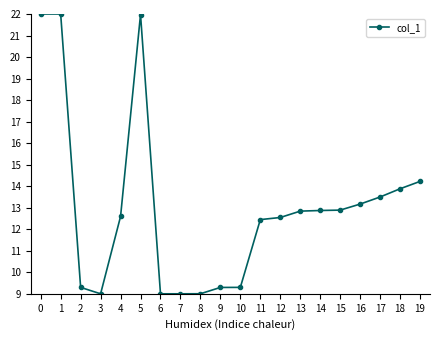

Where is the data nearest to the value 15?

19